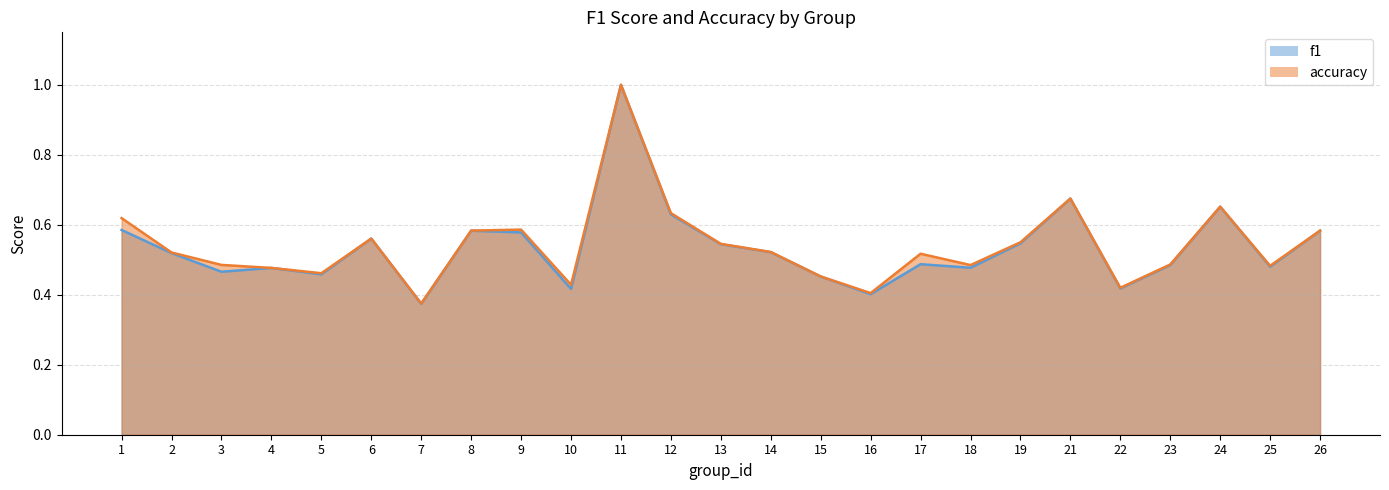

At which category is the sum across all series the highest?

11